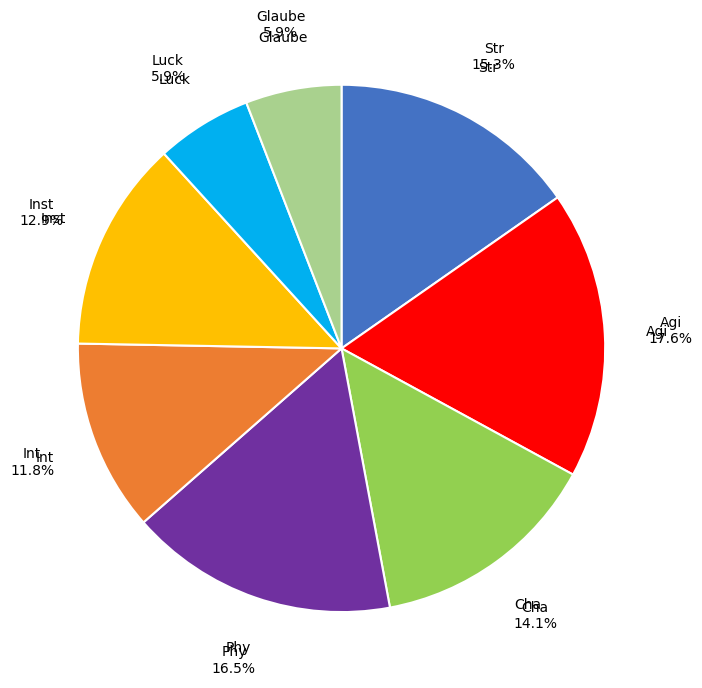

Is there a majority slice in this chart?

No